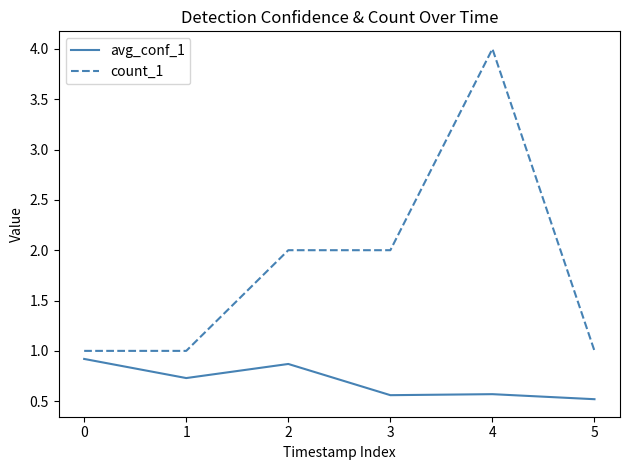

What is the average value of the count_1 series?

1.8